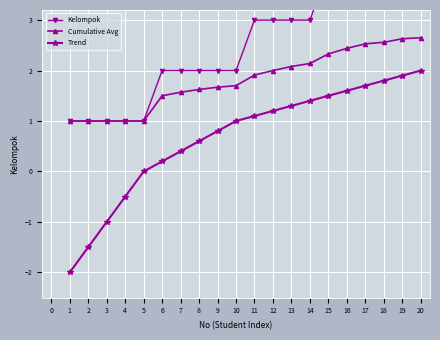

The Trend series shows 0.9 at 13. True or false?

False